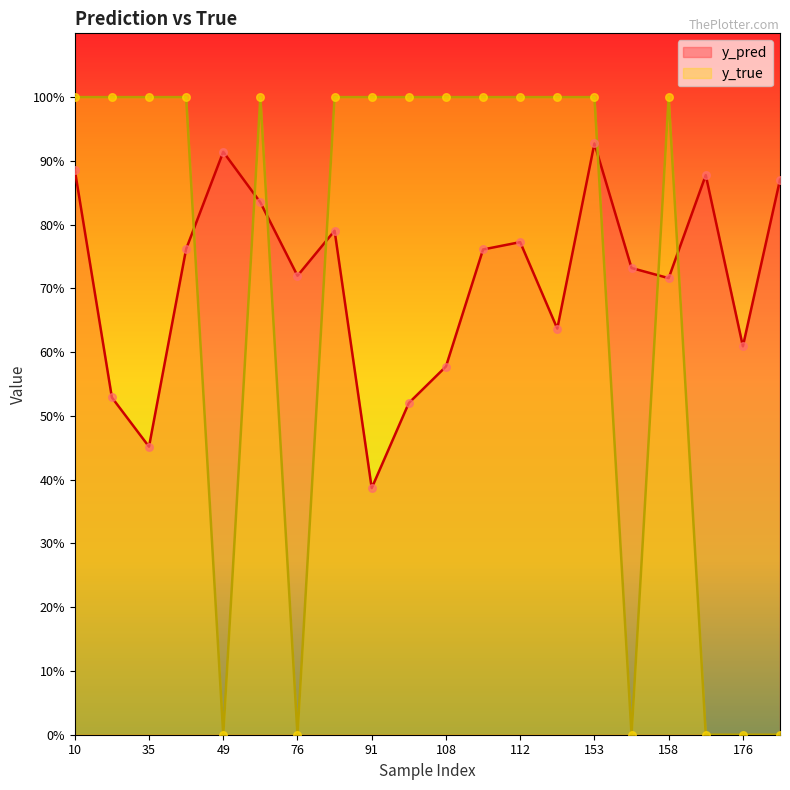

At which category is the sum across all series the highest?

153